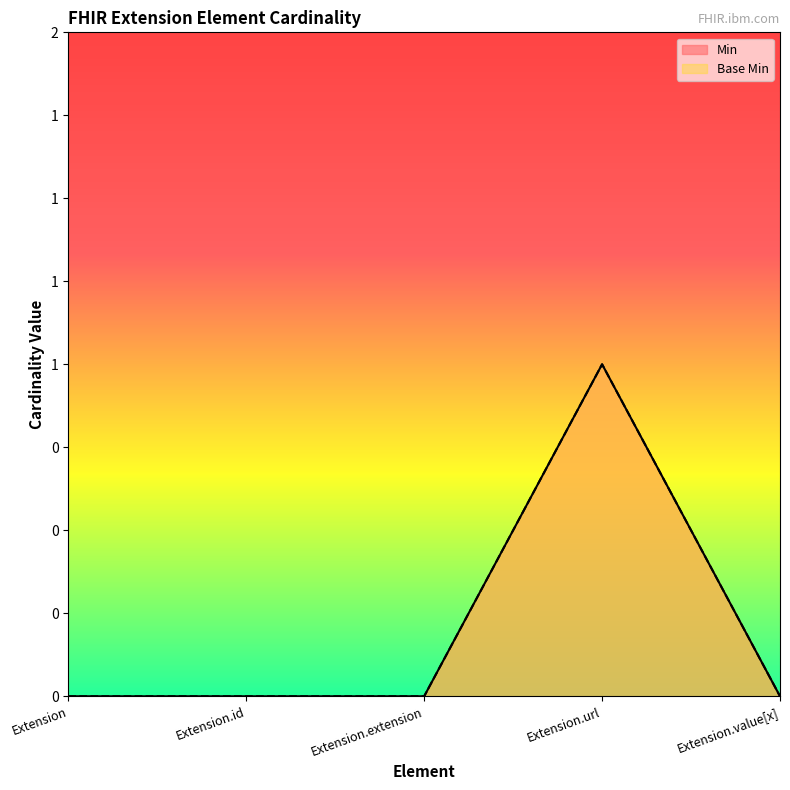

Where is the first local maximum for Min?

Extension.url